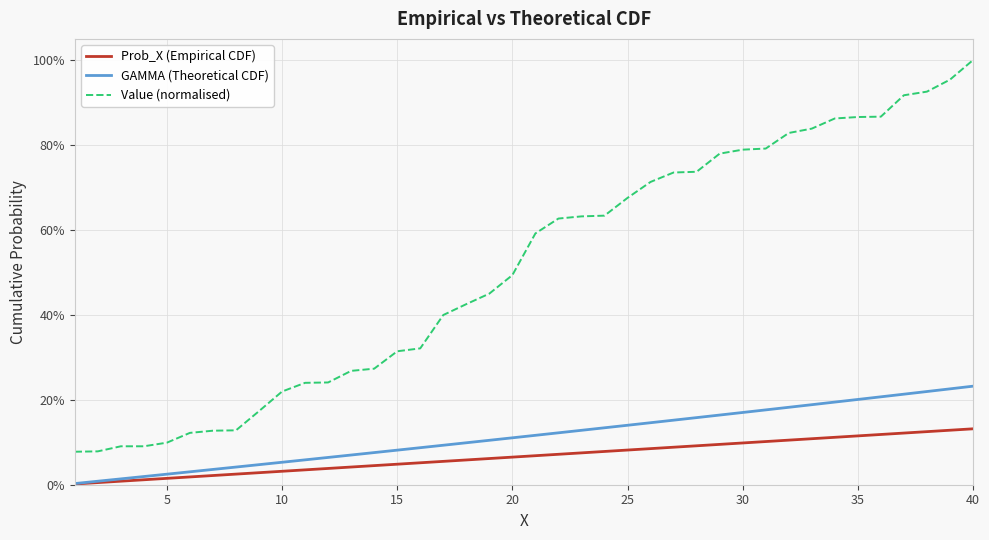

What are all the series names shown in the legend?

Prob_X (Empirical CDF), GAMMA (Theoretical CDF), Value (normalised)